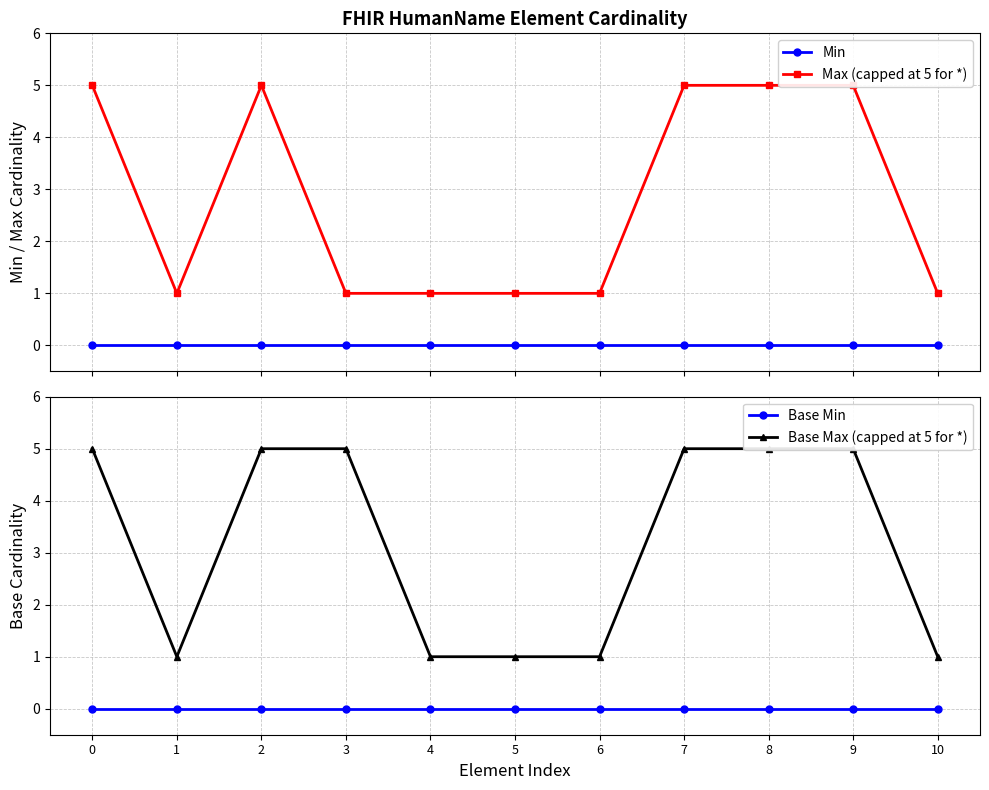

Rank the categories by Base Max (capped at 5 for *) value from highest to lowest.

0, 2, 3, 7, 8, 9, 1, 4, 5, 6, 10